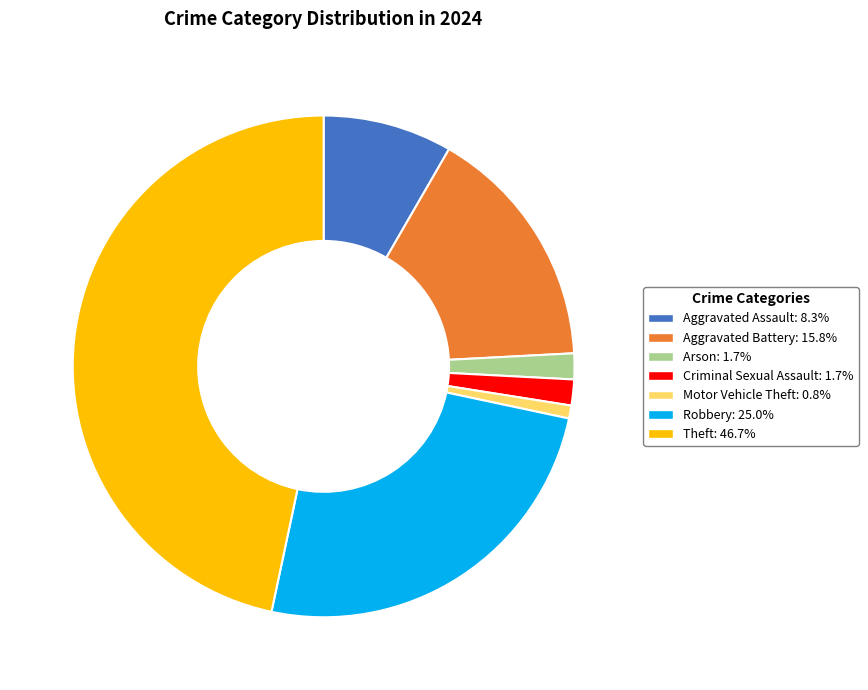

Do Arson: 1.7% and Aggravated Battery: 15.8% together represent more than half of the pie?

No